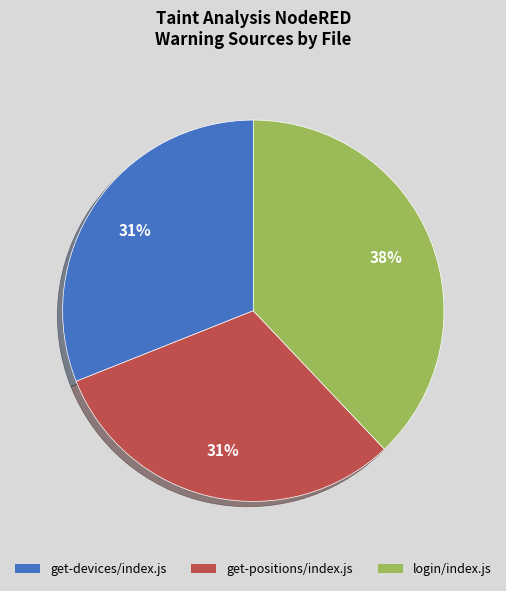

Does any single category account for the majority?

No